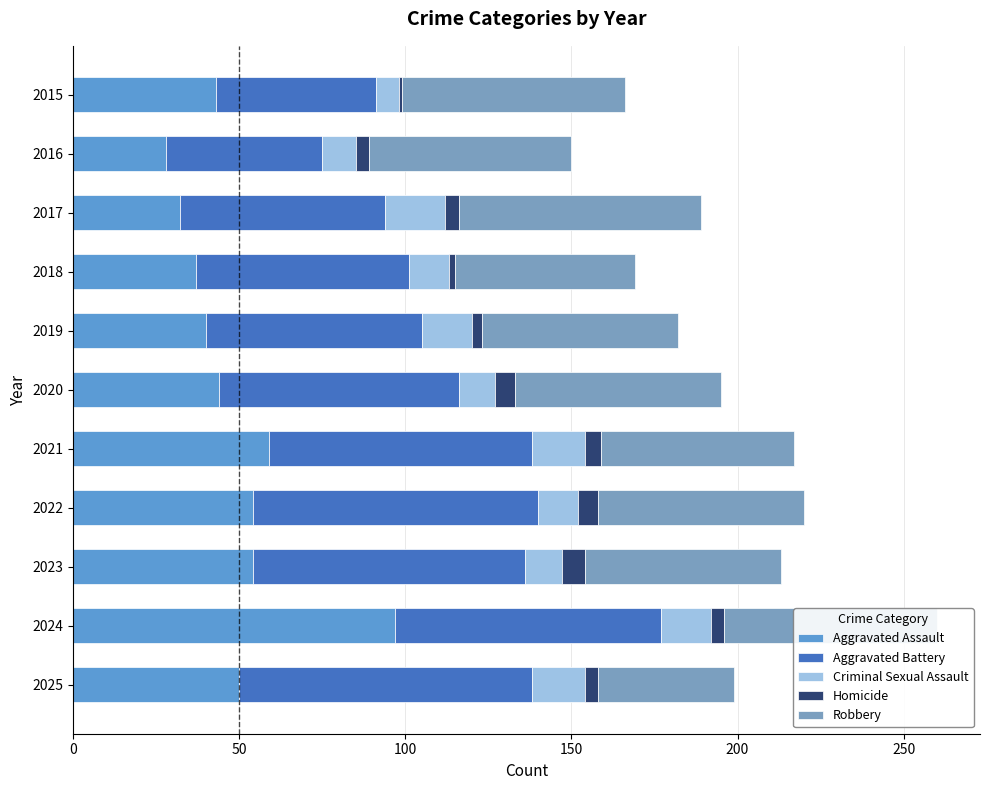

What are all the series names shown in the legend?

Aggravated Assault, Aggravated Battery, Criminal Sexual Assault, Homicide, Robbery